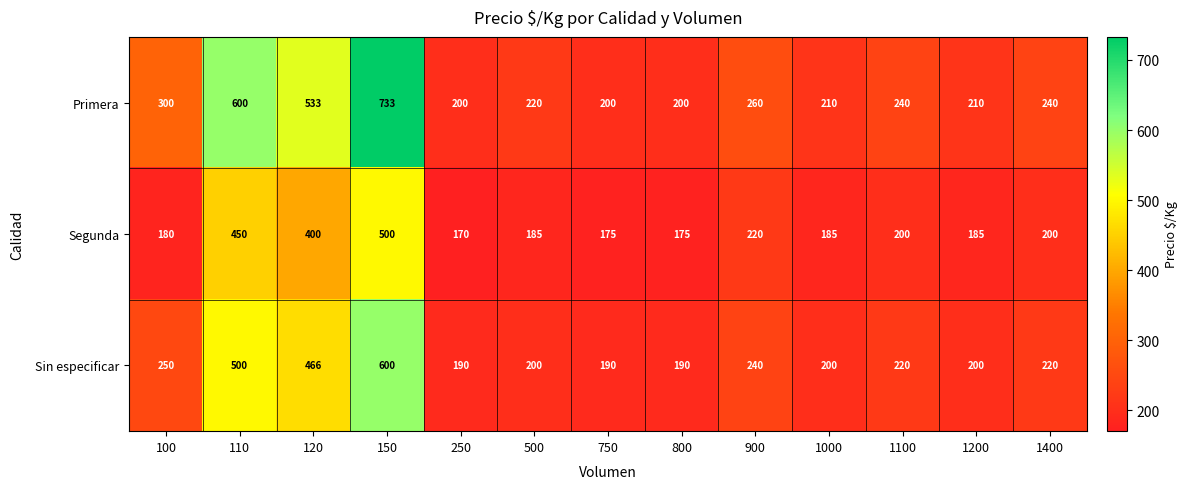

Which series has the largest total across all categories?

Primera